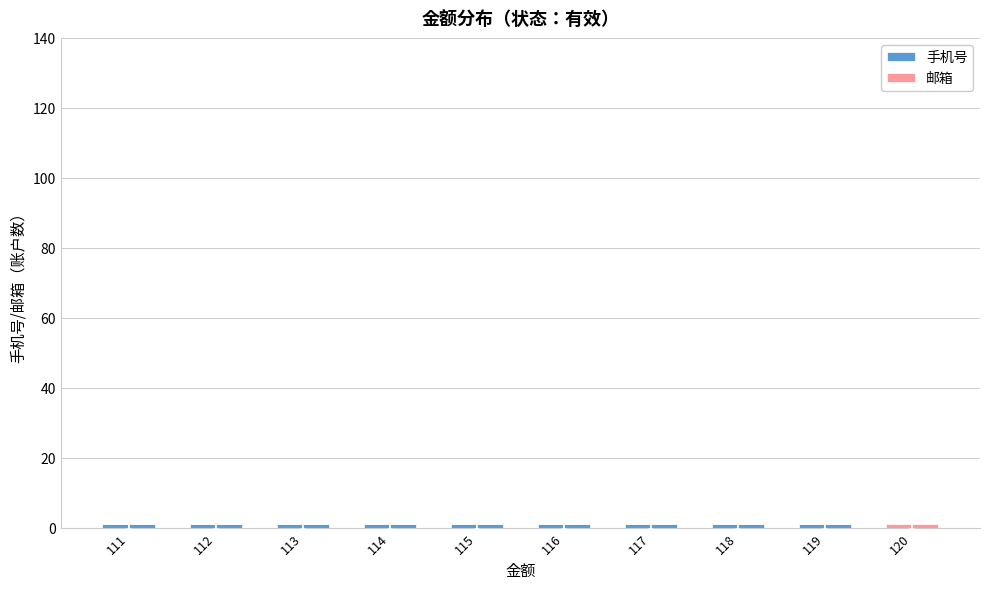

Does the chart contain stacked bars?

Yes